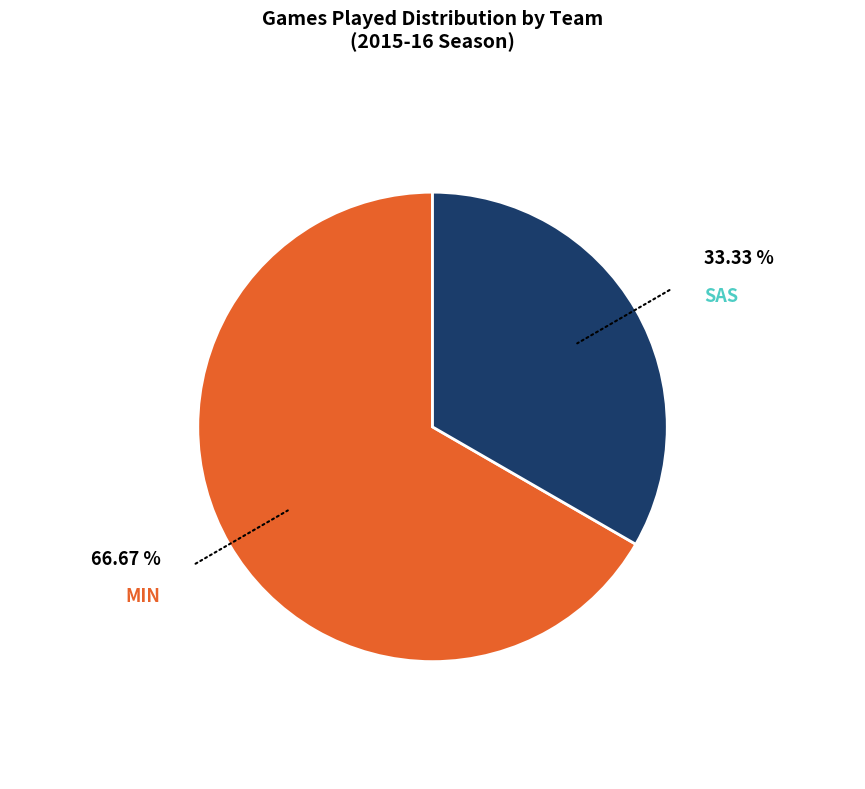

Does any single category account for the majority?

Yes